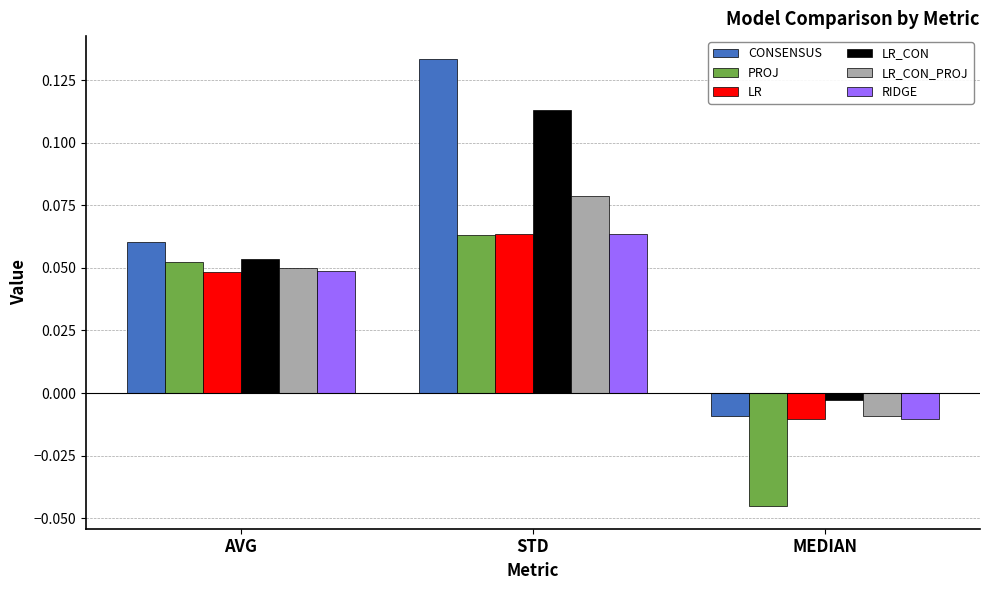

True or false: LR_CON_PROJ has a value of 0.0 at STD.

False